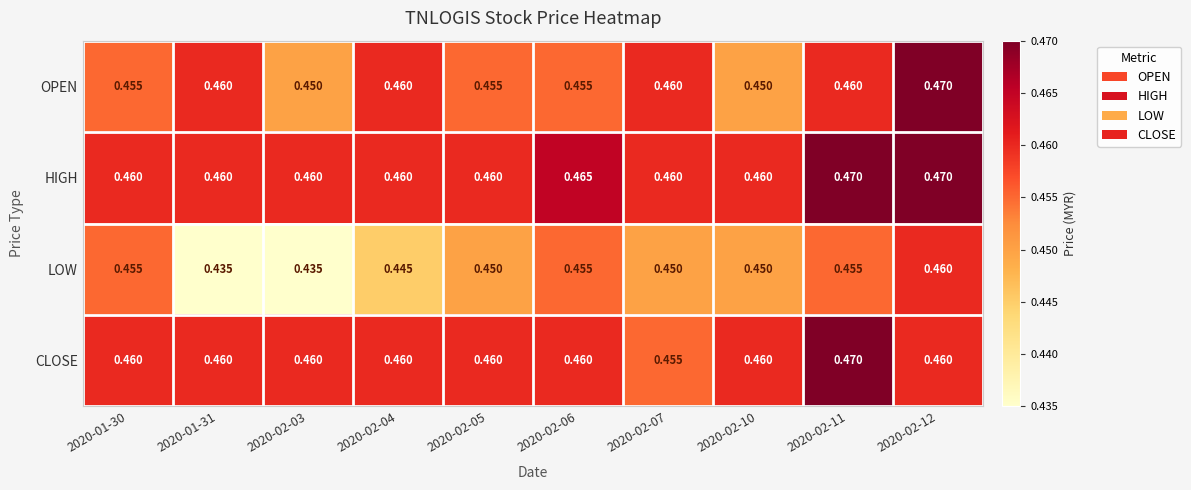

Is the value of LOW at 2020-02-03 greater than the value of OPEN at 2020-02-07?

No